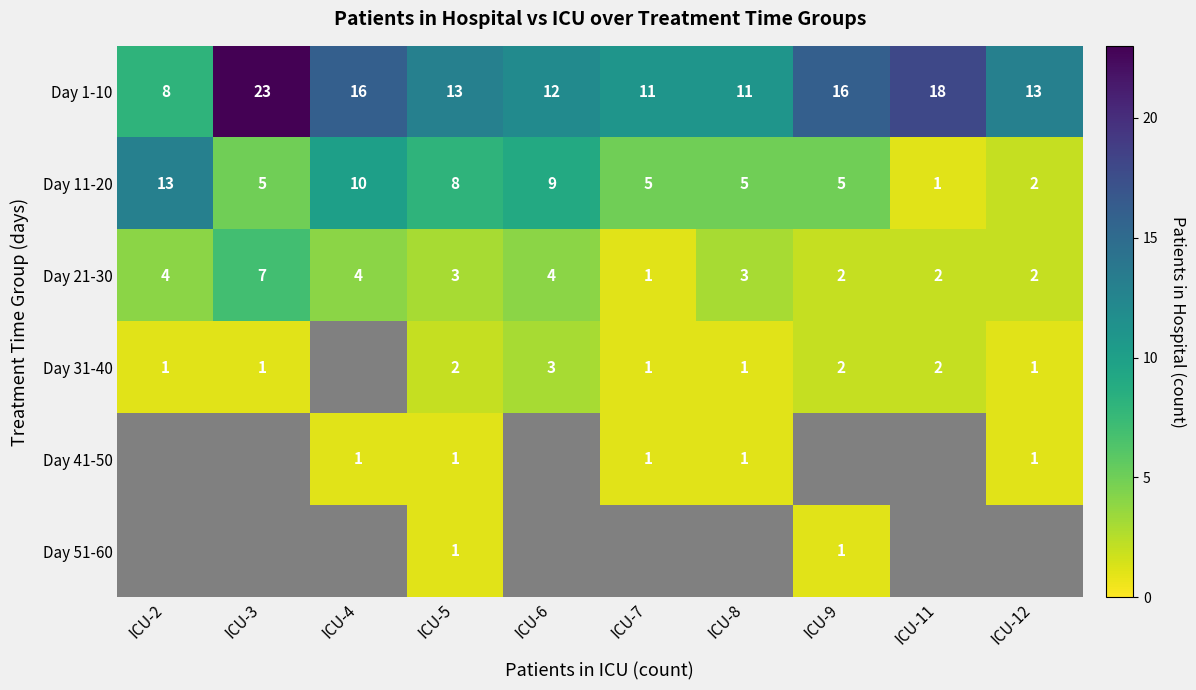

What is the difference between the highest and lowest values at ICU-9?

16